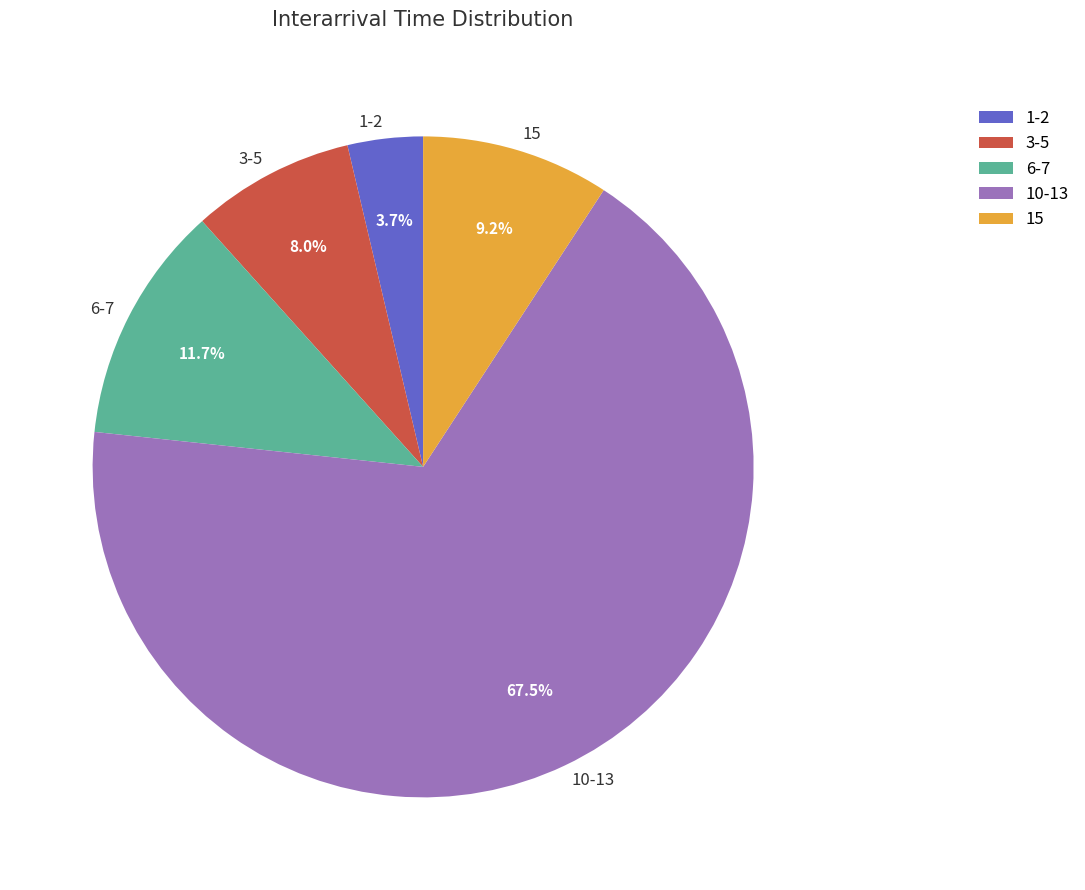

Combined, do 15 and 6-7 account for over 50%?

No